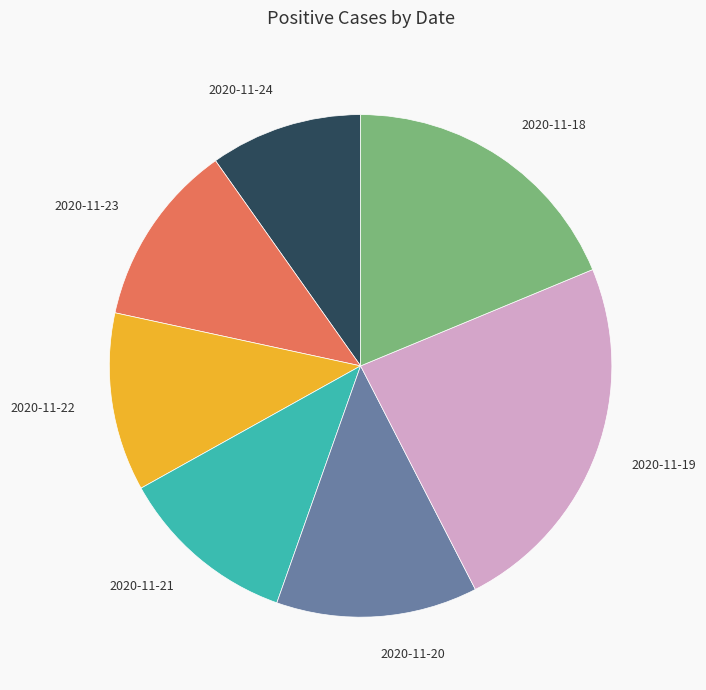

How many segments does this pie chart have?

7